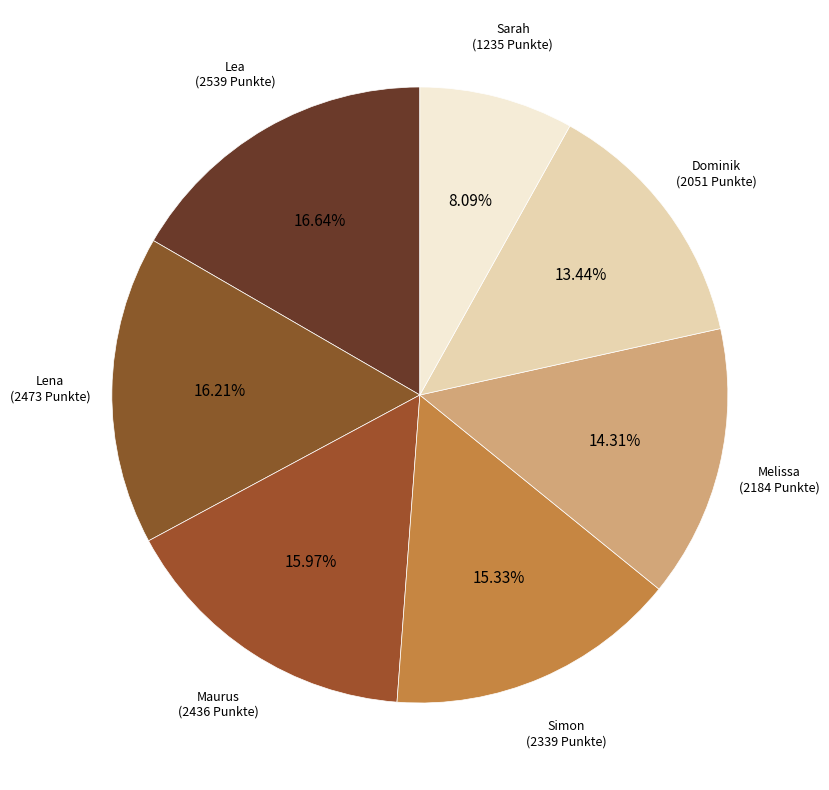

Count the number of slices in the pie.

7